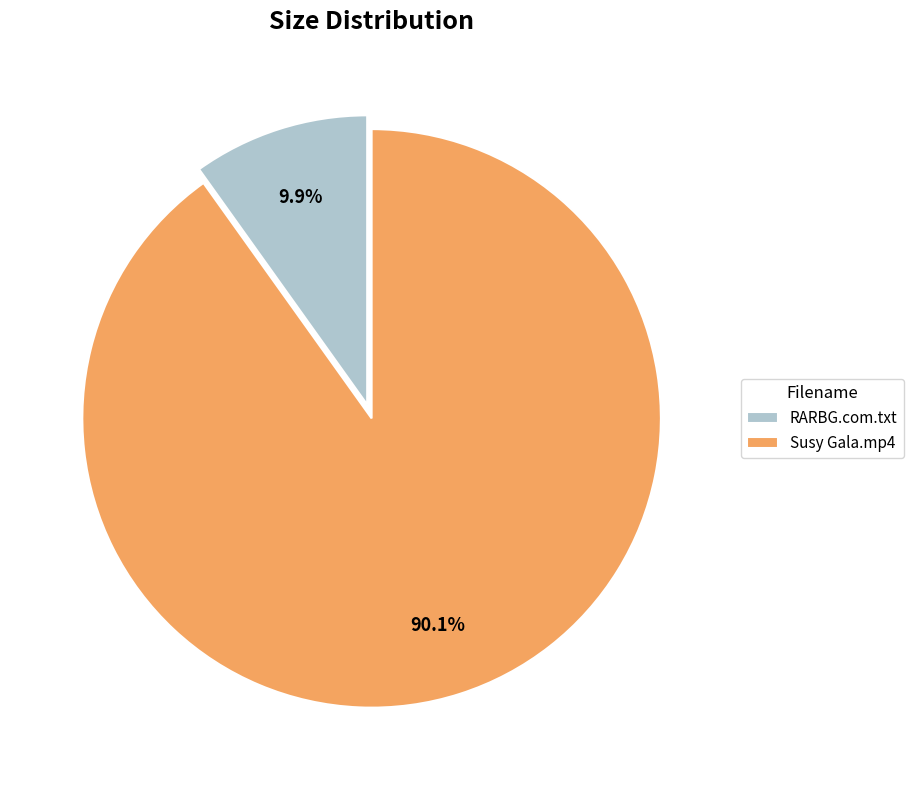

Is there any slice that represents more than half of the pie?

Yes